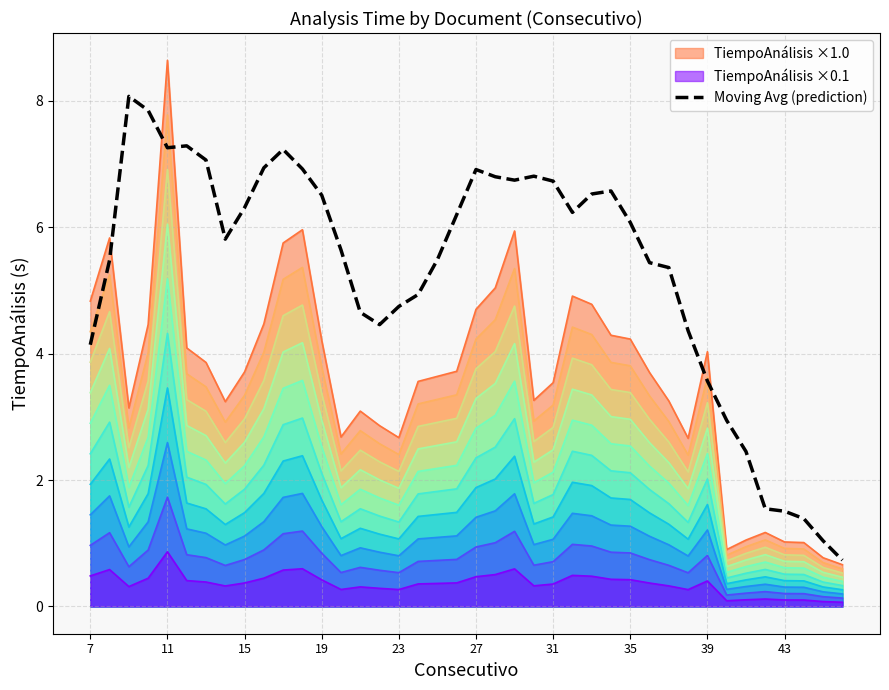

Which category has the highest value across all series?

11